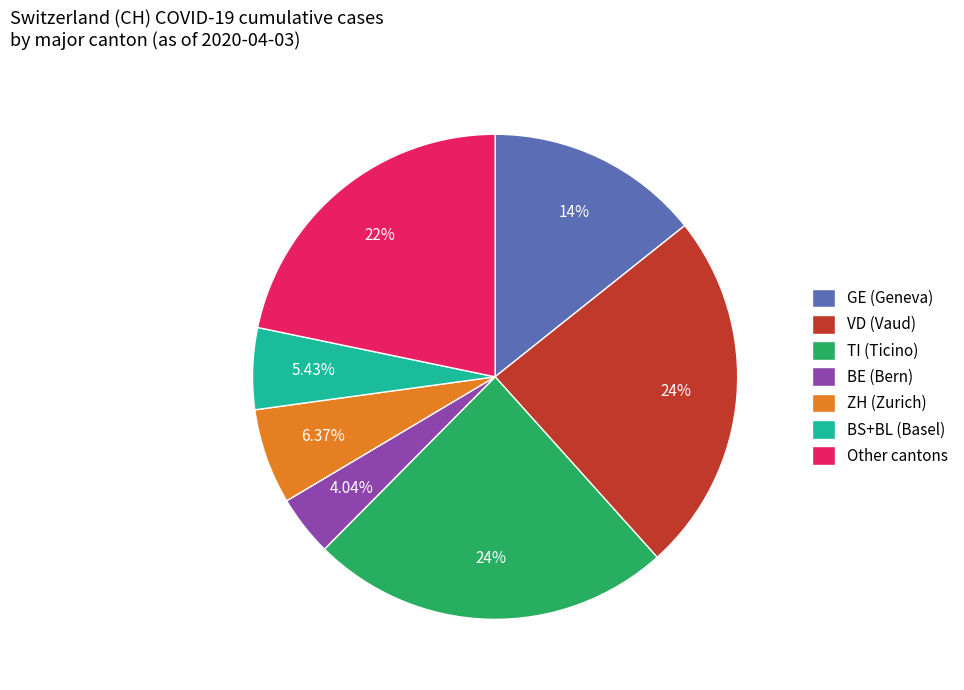

Is there a majority slice in this chart?

No